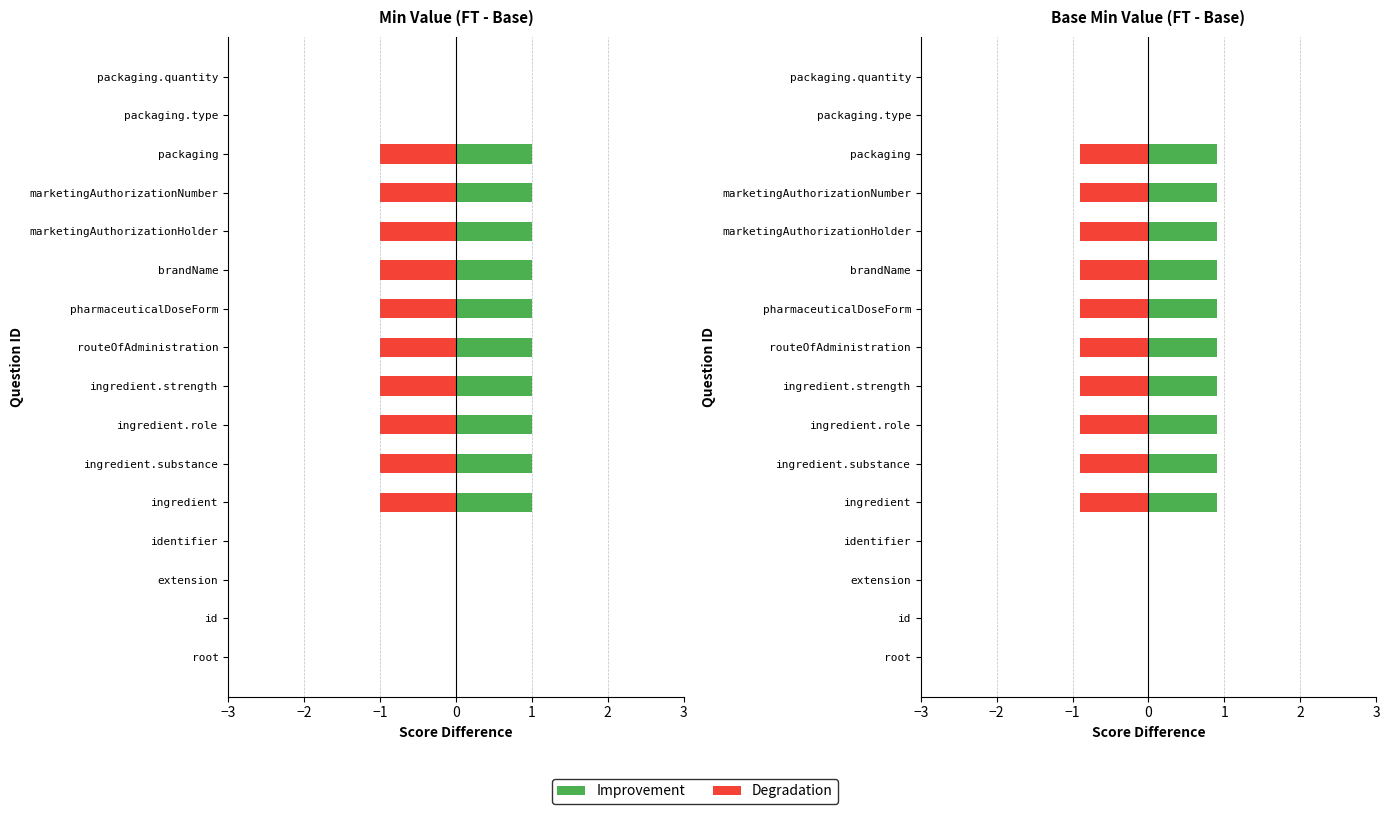

What is the difference between the maximum and minimum values in the Improvement series?

0.9